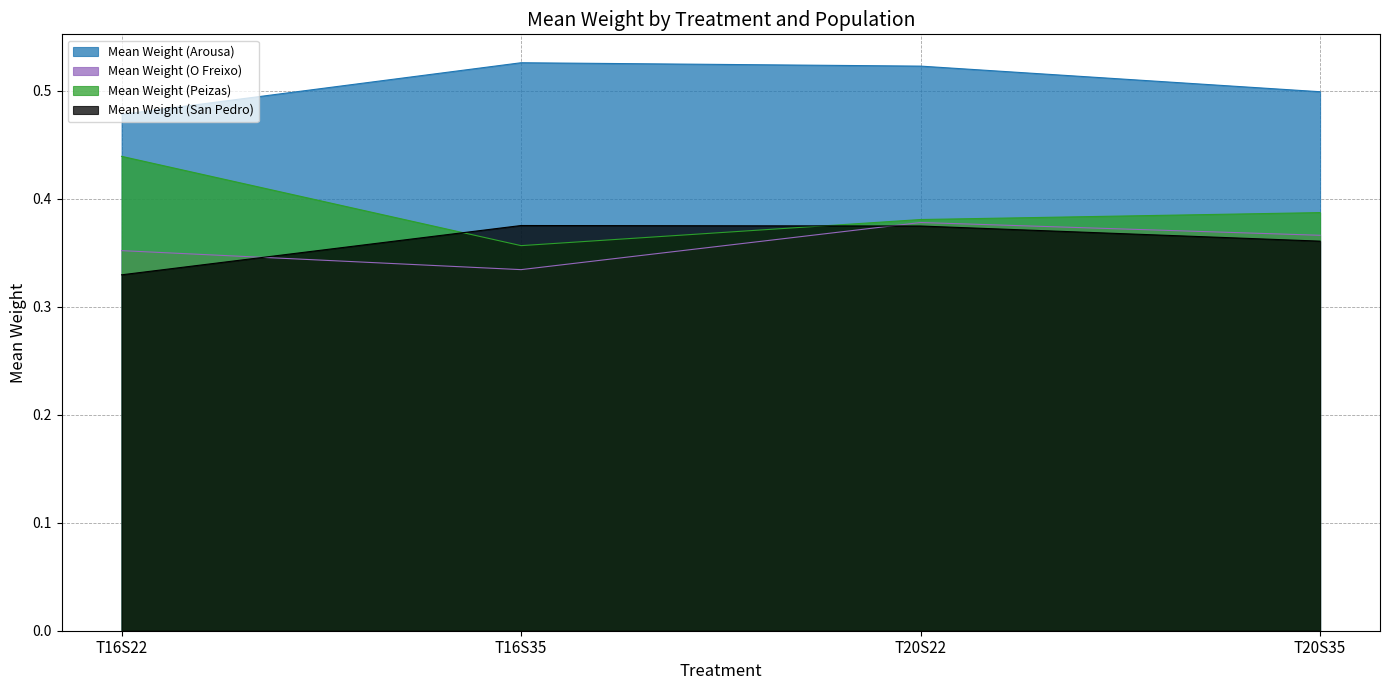

Which series has the largest range (max minus min)?

Mean Weight (Peizas)